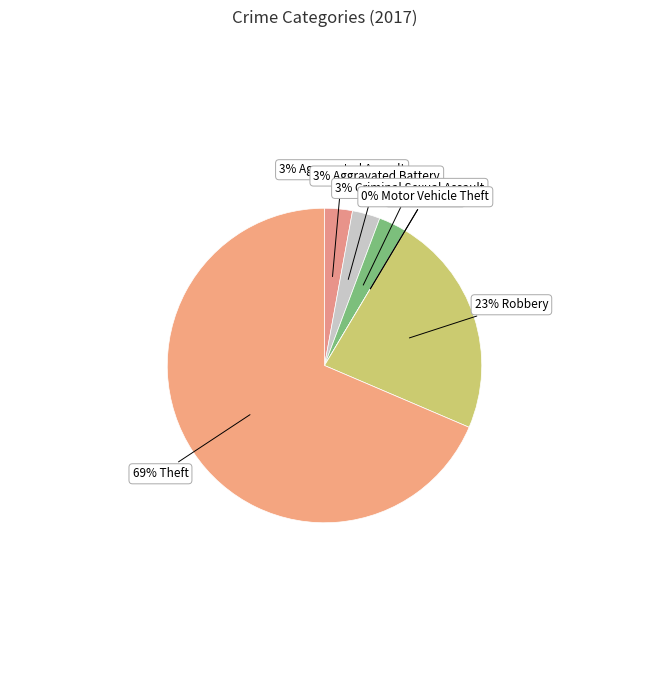

What percentage is NOT represented by Aggravated Battery?

97.1%